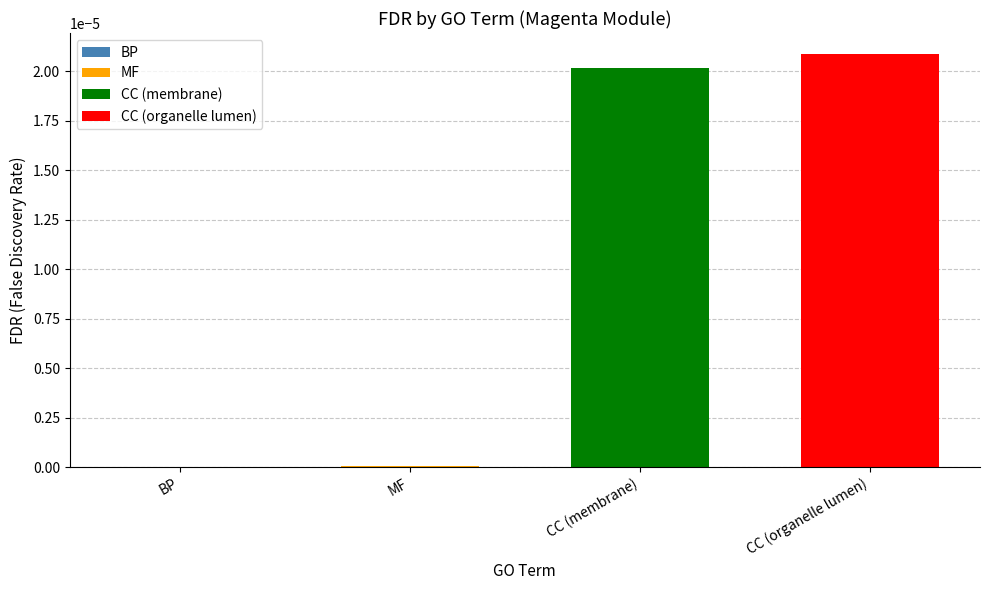

Rank the categories by value from highest to lowest.

CC (organelle lumen), CC (membrane), MF, BP